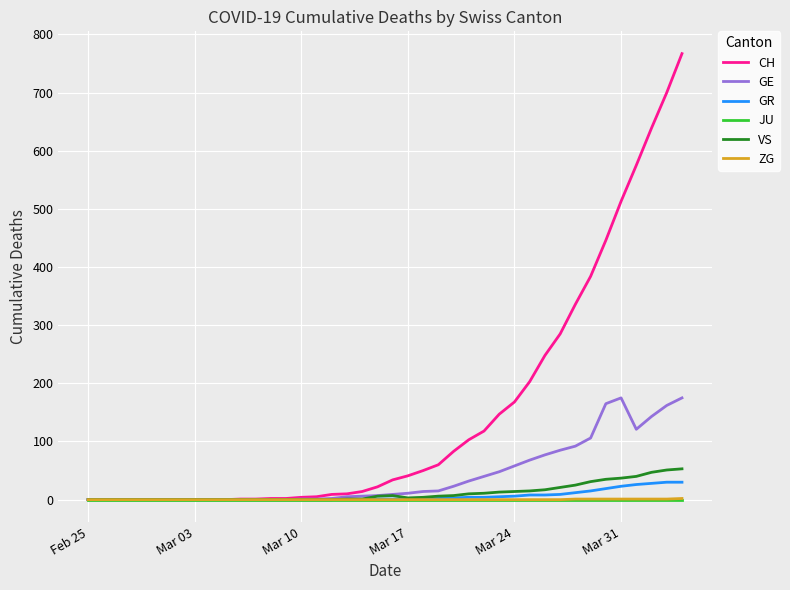

What is the maximum value for GE?

175